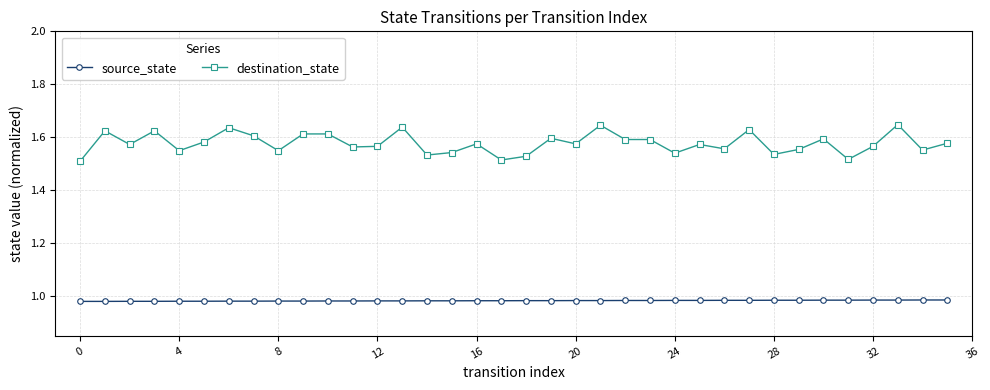

How many distinct data groups are displayed?

2